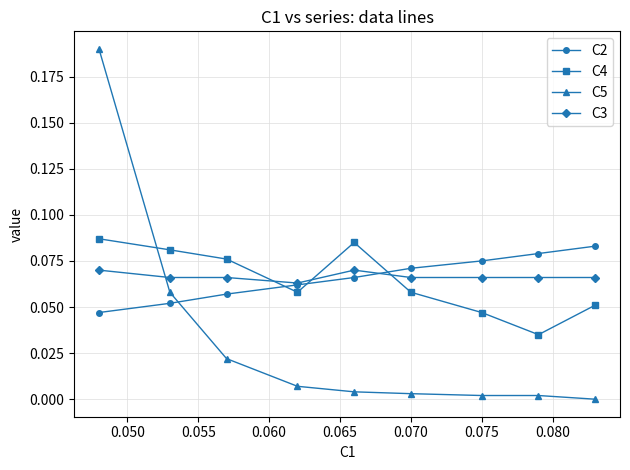

Which series has the largest range (max minus min)?

C5